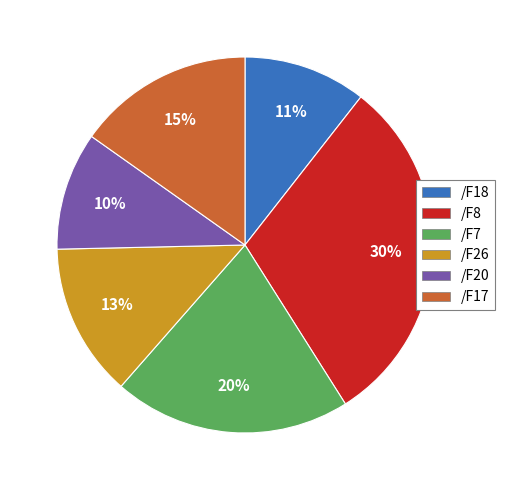

How many segments does this pie chart have?

6